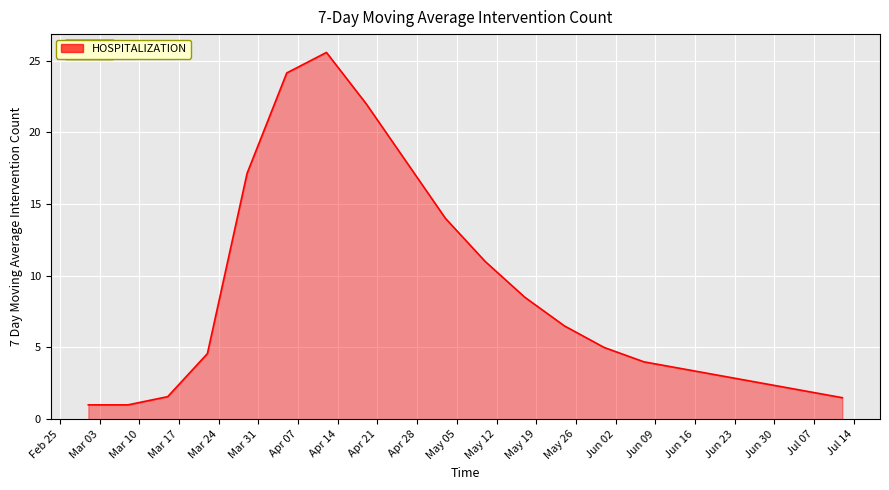

What is the greatest value displayed?

25.6